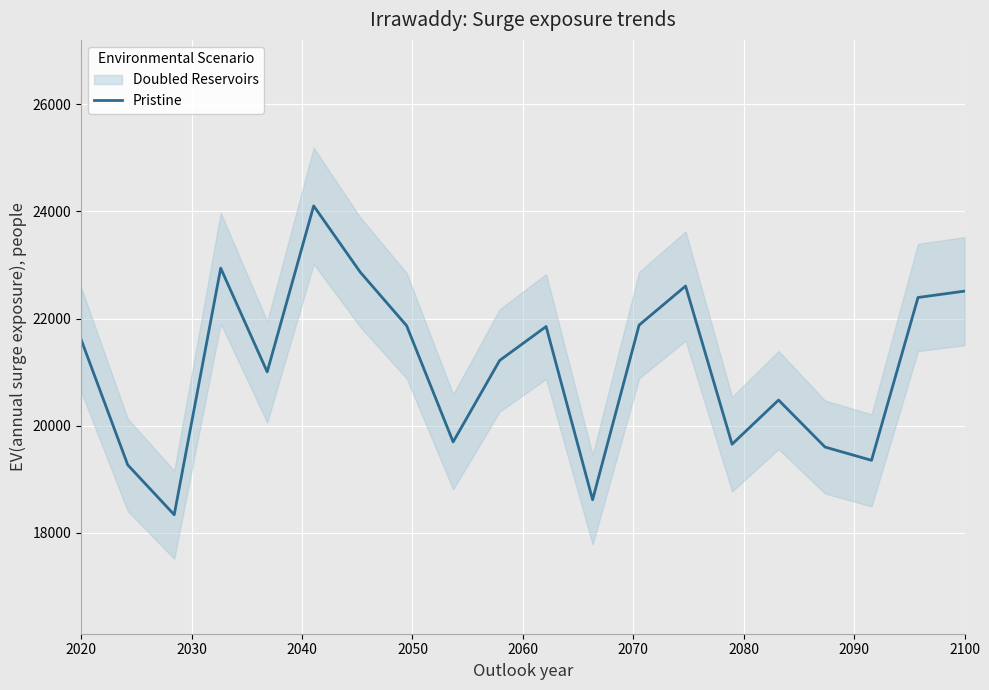

What is the sum of all values?

421820.8